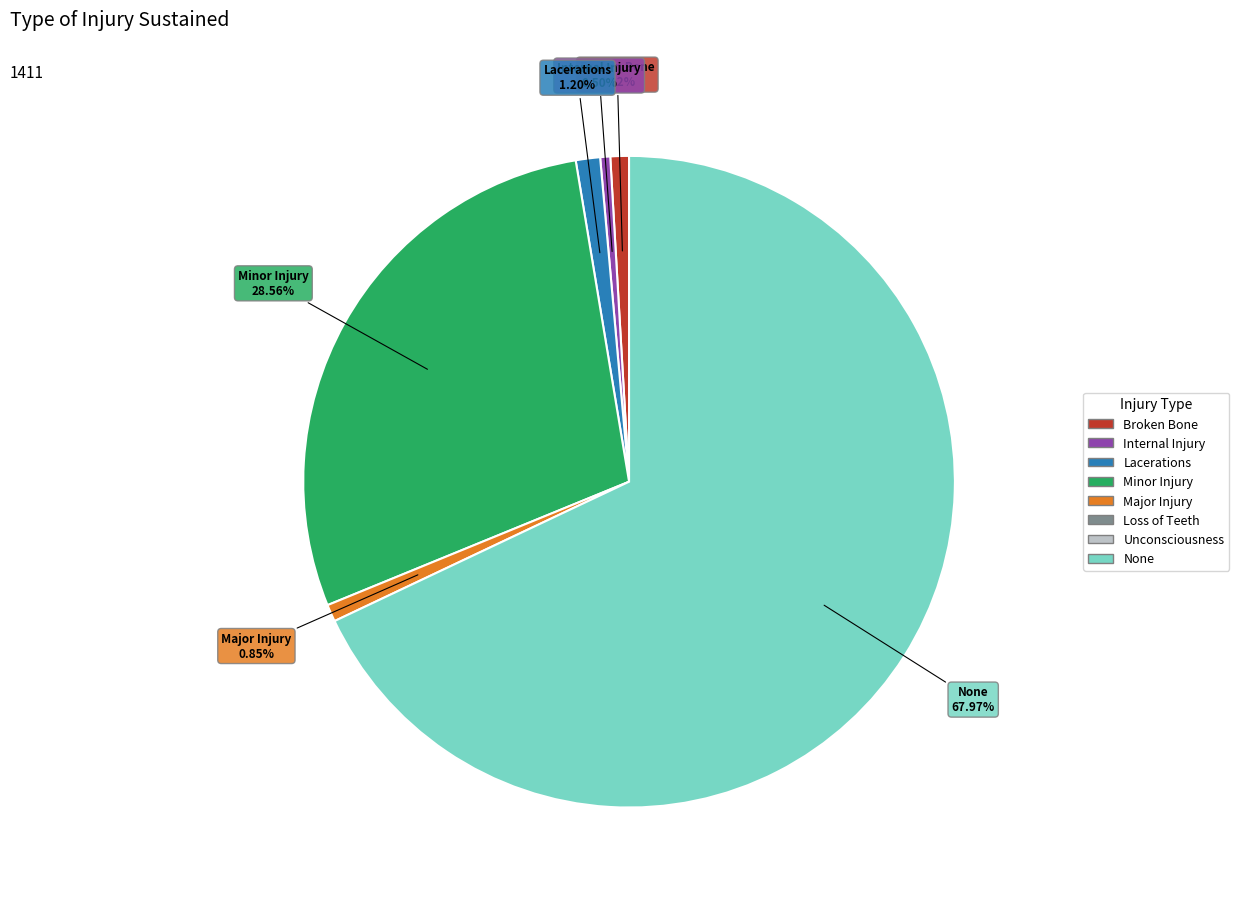

Is there a majority slice in this chart?

Yes